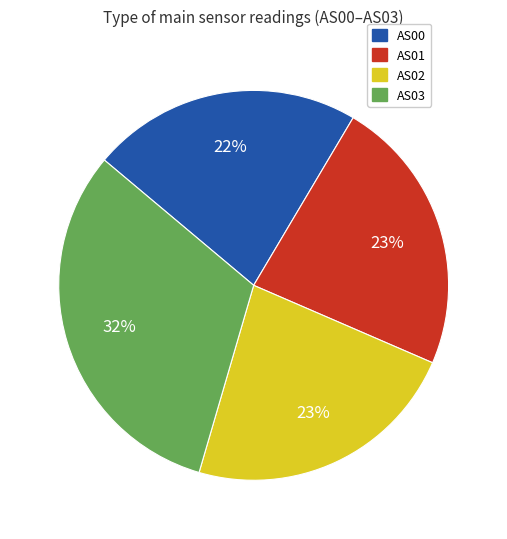

Does AS03 account for over 50% of the chart?

No